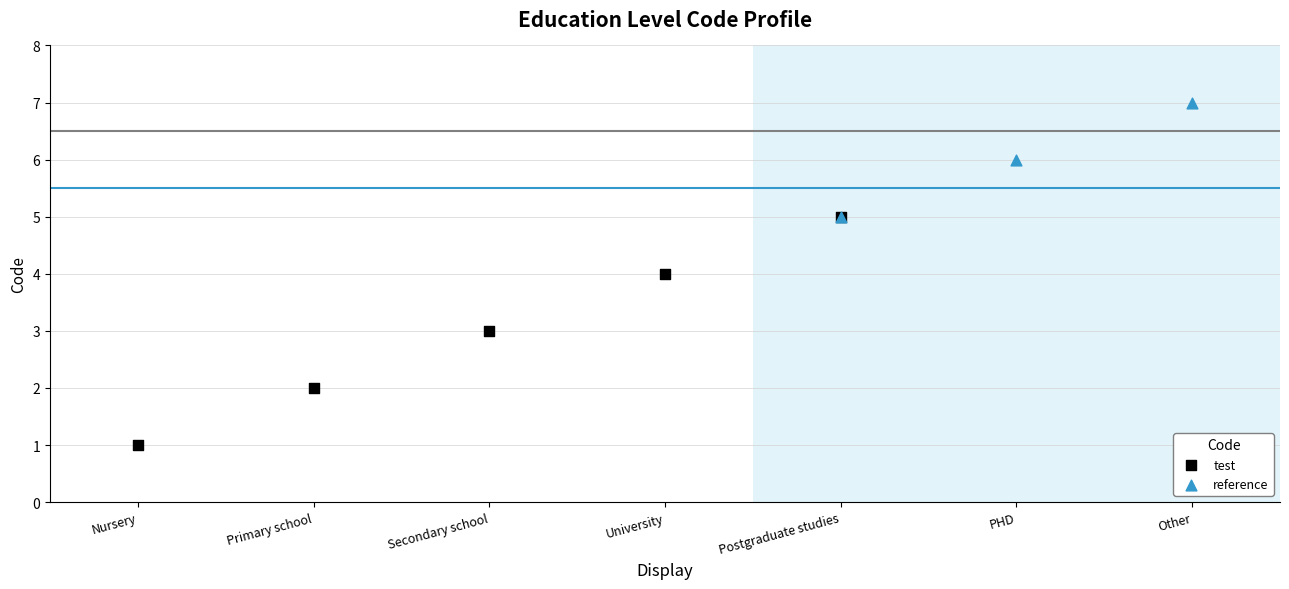

Which series reaches the maximum Y coordinate?

reference